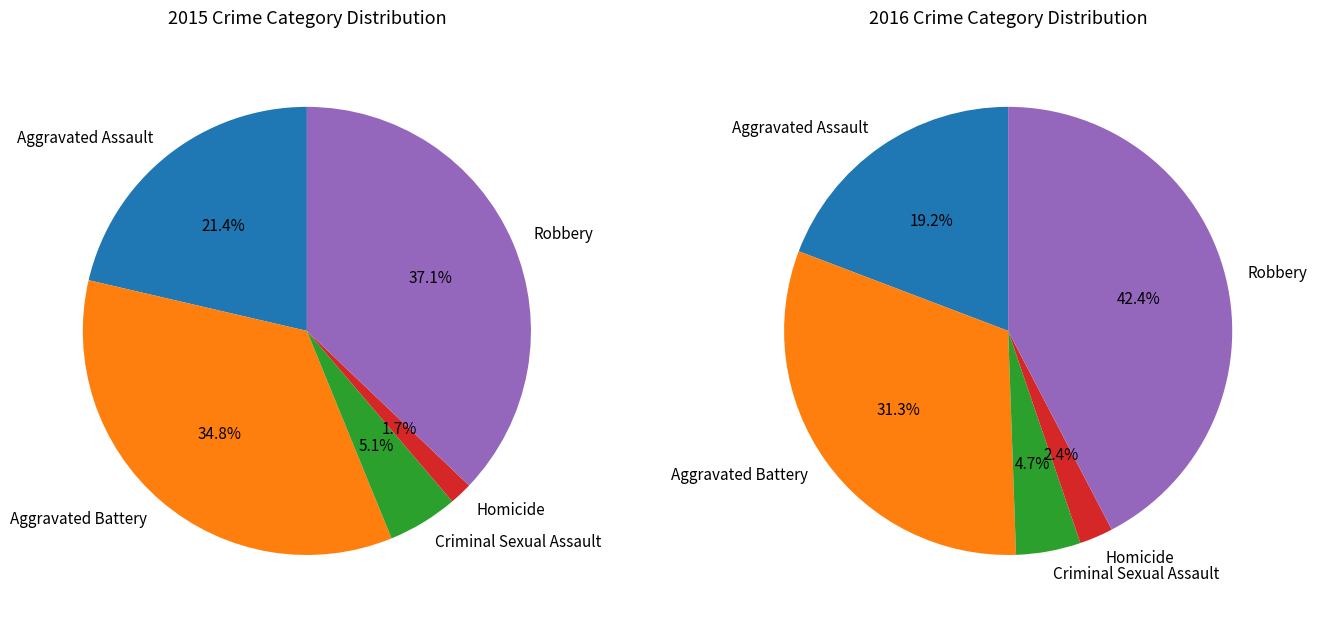

What portion of the pie excludes Robbery?

62.9%